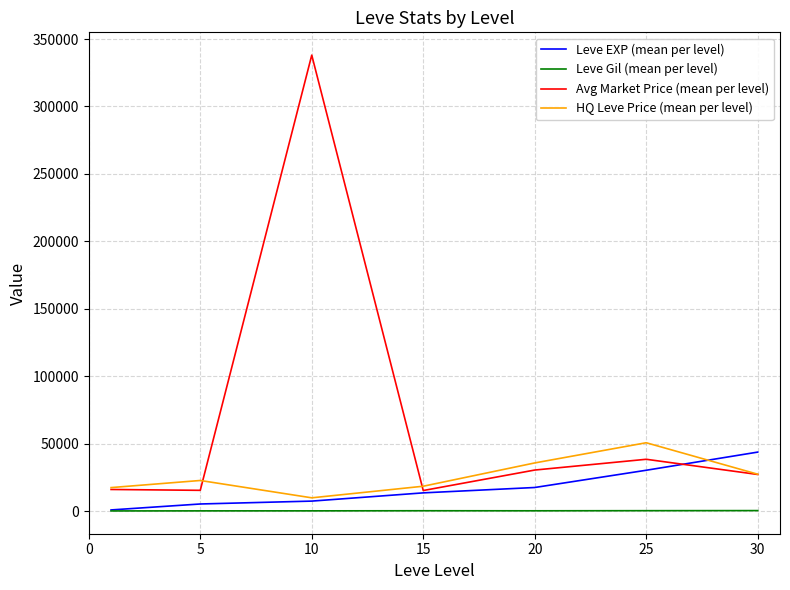

What is the difference between the maximum and minimum values in the Avg Market Price (mean per level) series?

322818.6